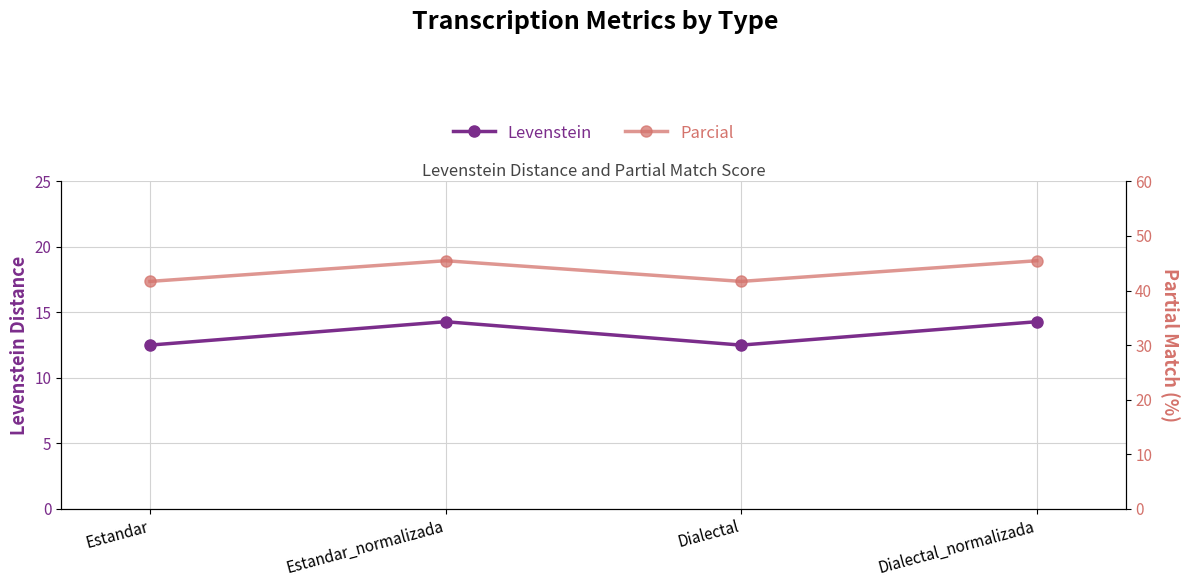

Which series changed the most between Dialectal and Dialectal_normalizada?

Parcial